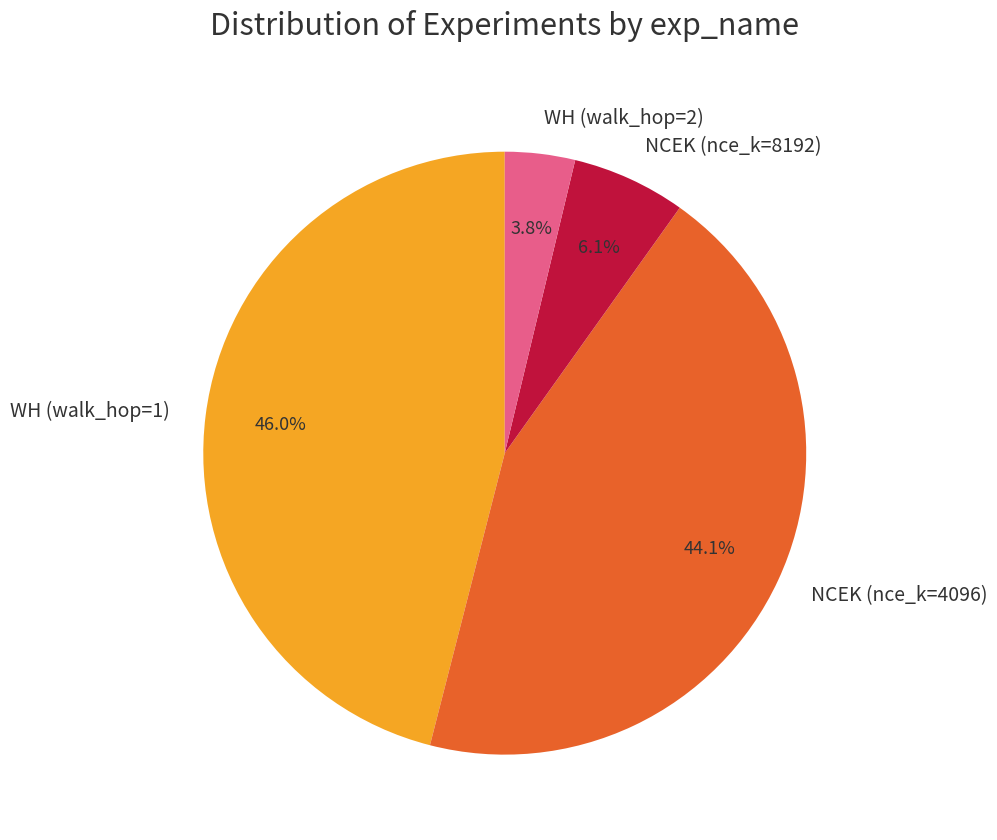

To the nearest percent, what is the average slice percentage?

25%